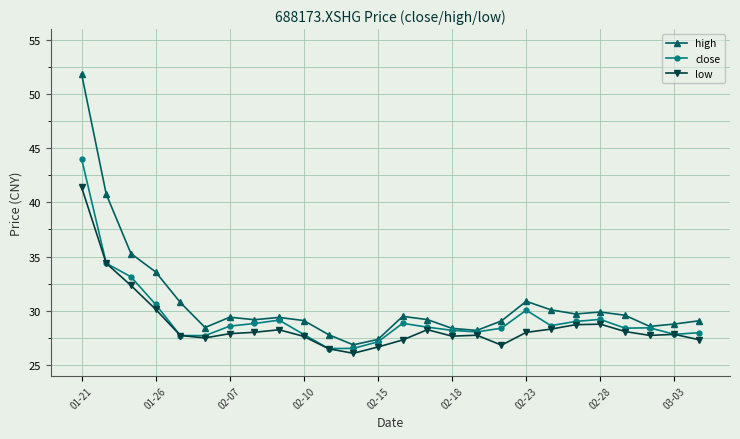

List the series in order of their peak value, lowest first.

low, close, high